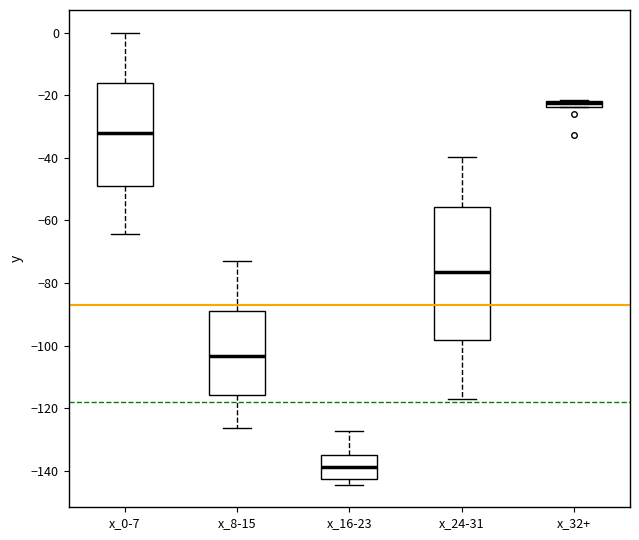

Comparing the boxes themselves (not the whiskers), which one is the tallest?

x_24-31